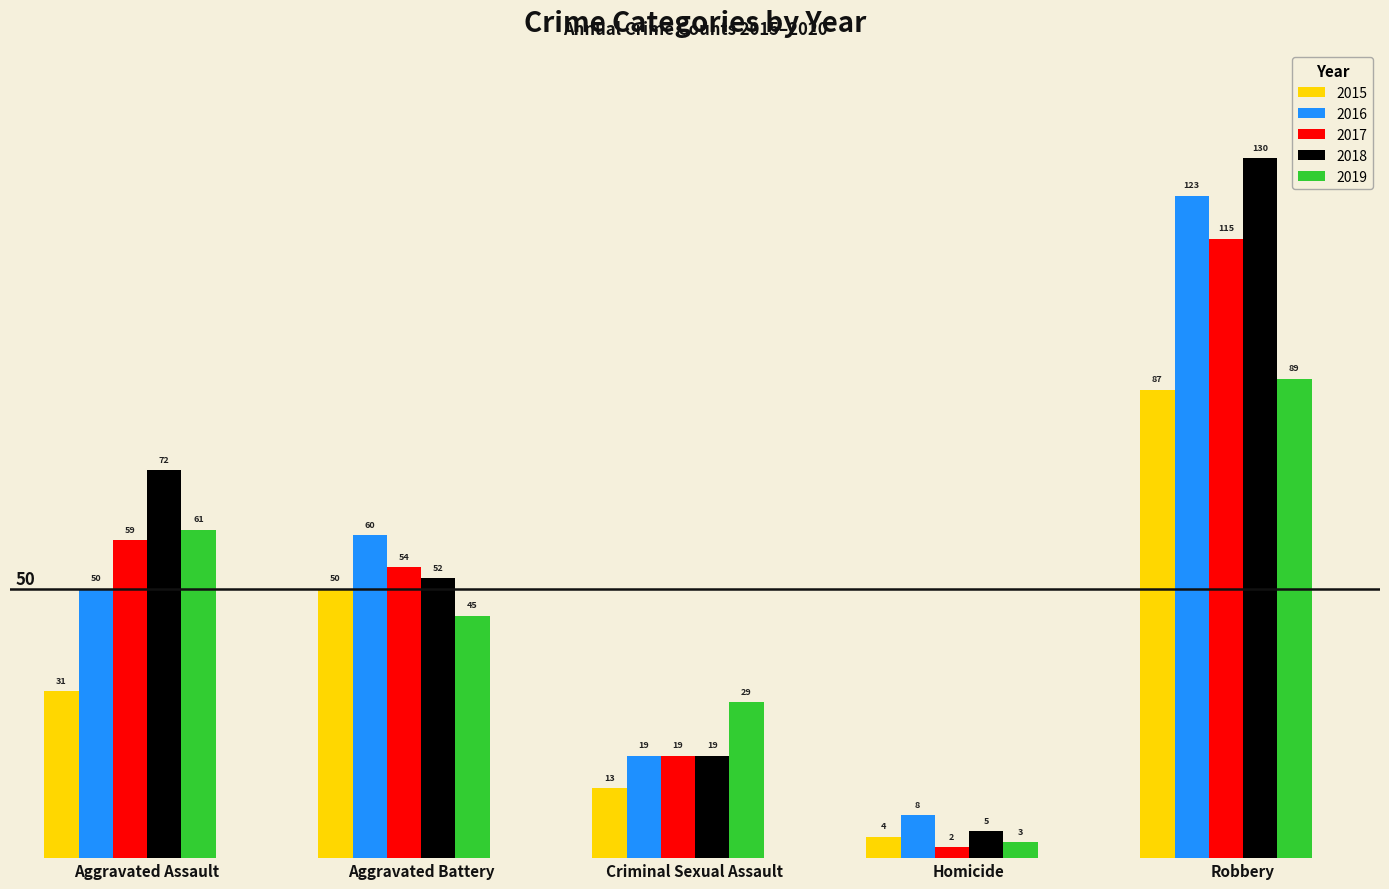

What is the approximate value of 2016 at Aggravated Assault, to the nearest 5?

50